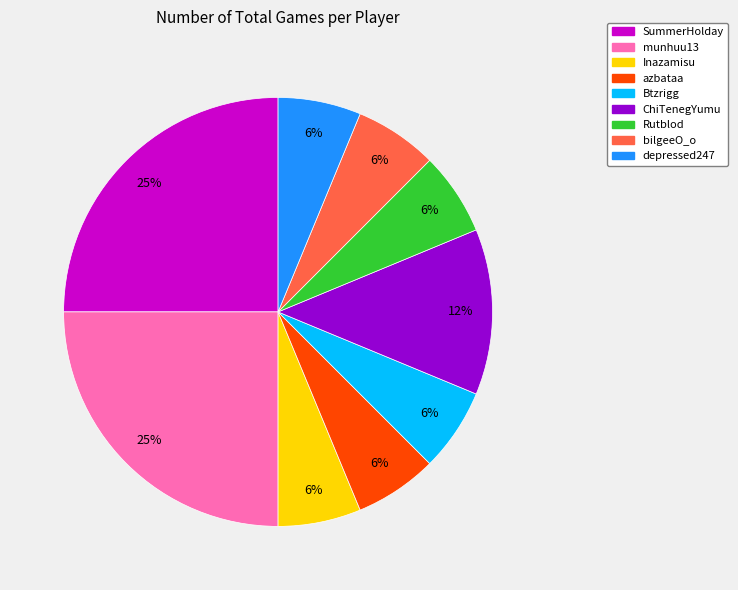

Is it true that Btzrigg is 6% of the pie?

True